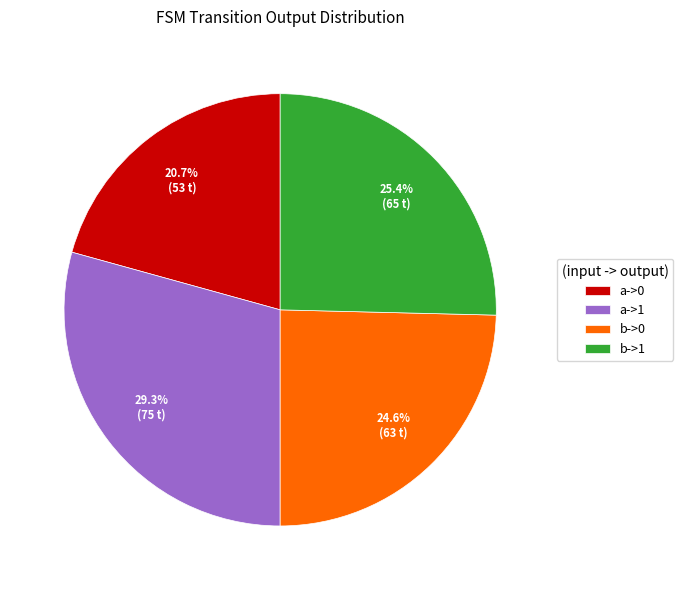

To the nearest percent, what is the difference between the largest and smallest slice percentages?

9%